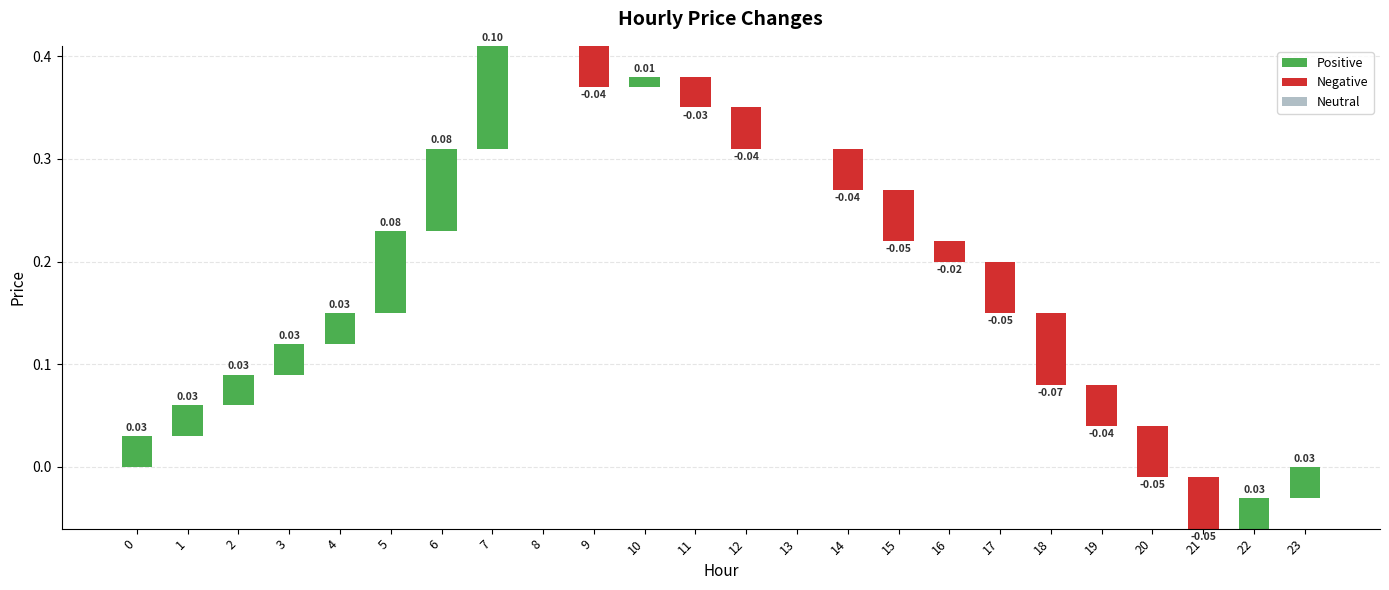

True or false: the data shows -0.0 at 9.

True